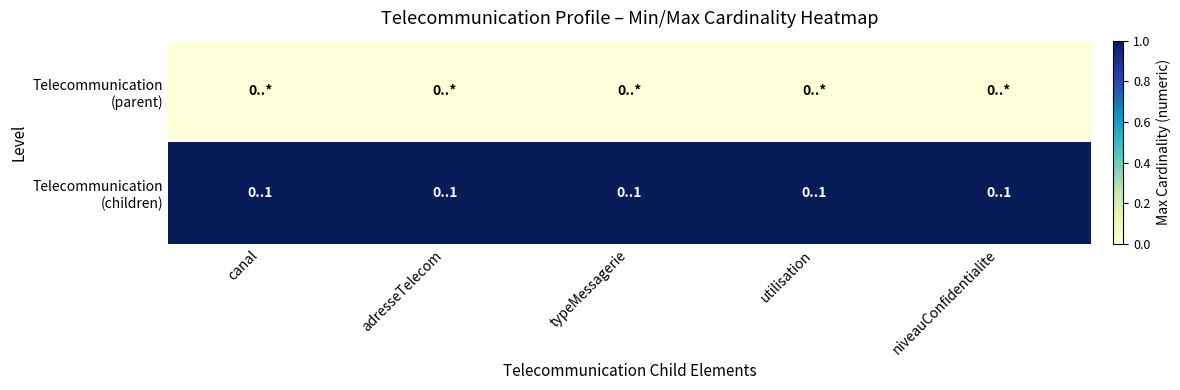

Between utilisation and niveauConfidentialite, which series saw the biggest shift?

Telecommunication (parent)